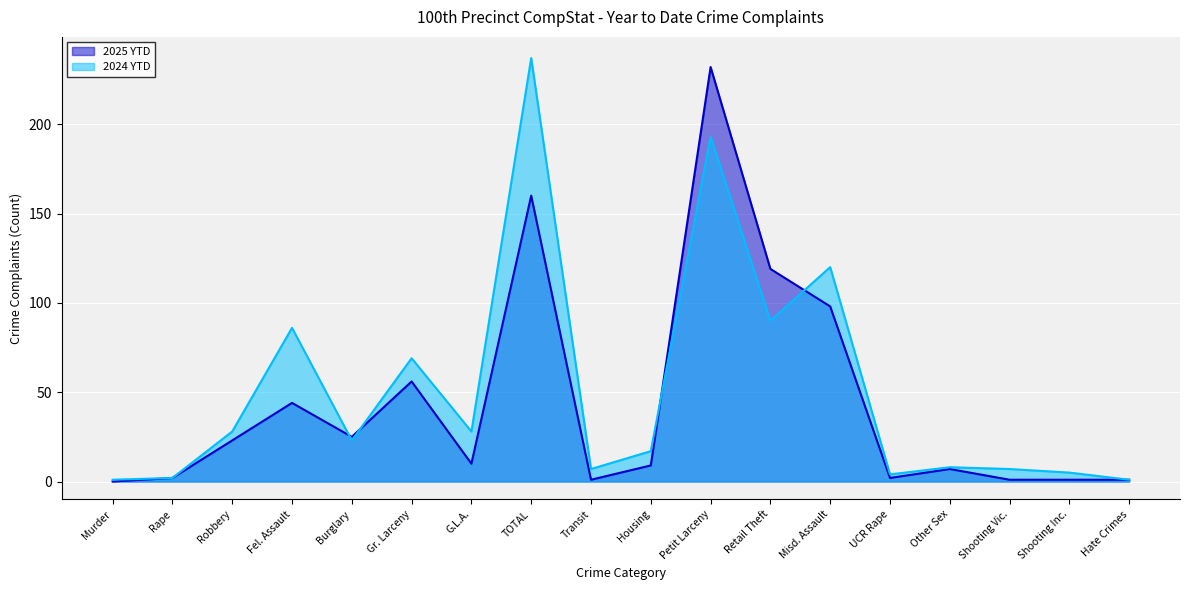

The 2025 YTD series shows 9 at Housing. True or false?

True